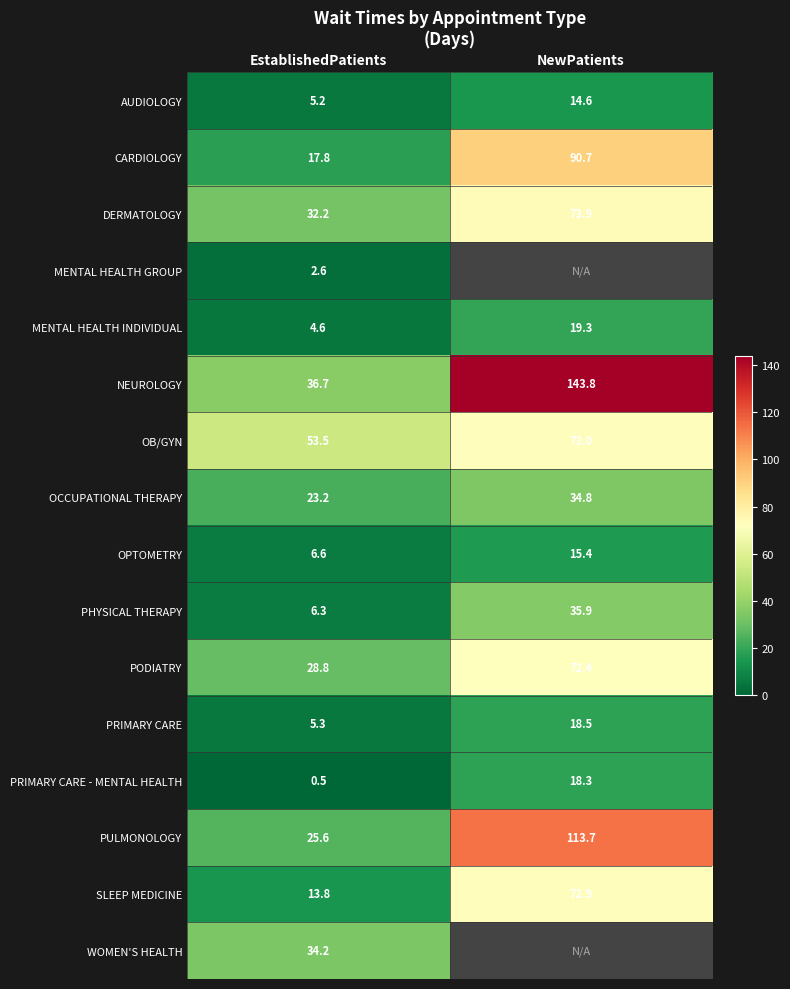

The value of PODIATRY at NewPatients is 72.4. True or false?

True